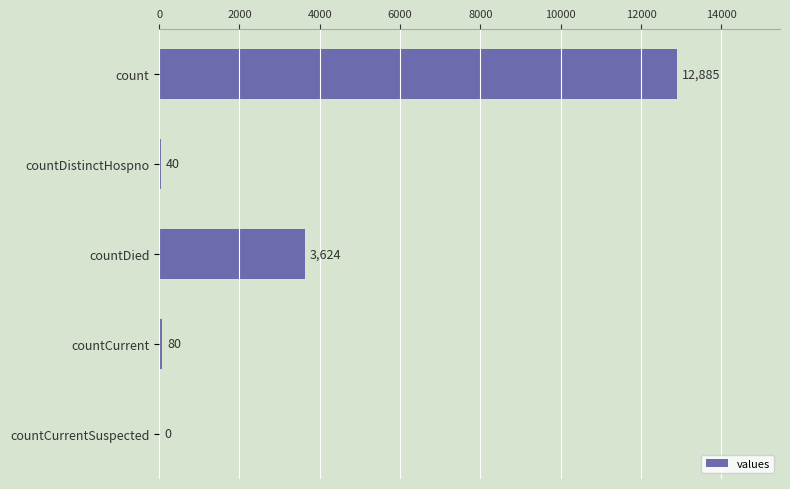

What is the ratio of the value at countDied to the value at countCurrent?

45.3